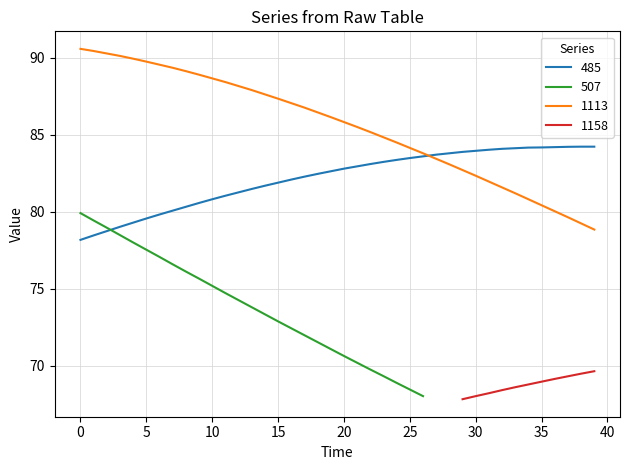

At which label does 485 first exceed 82?

16